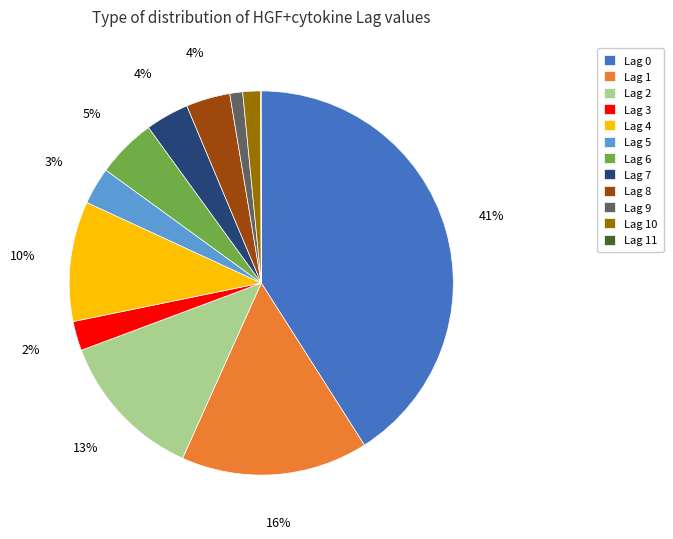

True or false: Lag 4 accounts for 22% of the total.

False